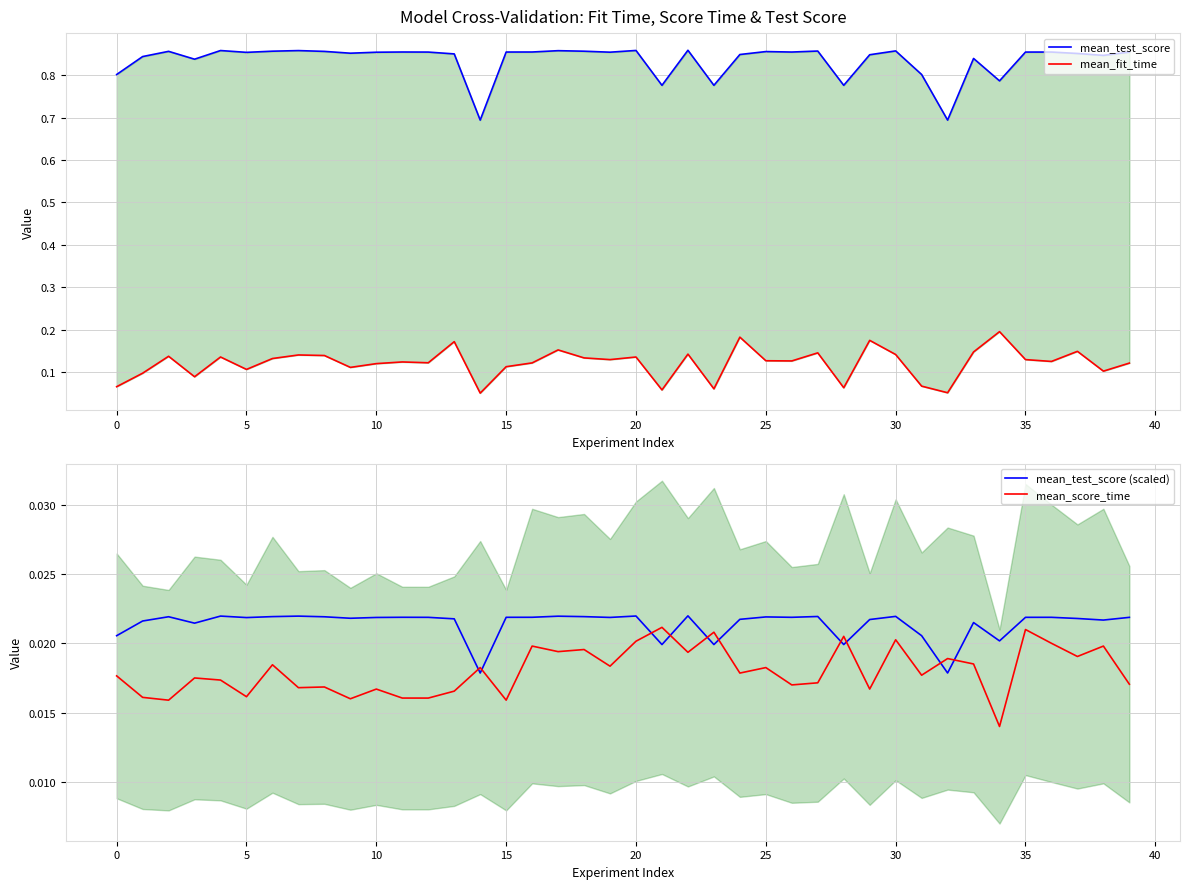

Which category has the highest value in the mean_test_score (scaled) series?

22